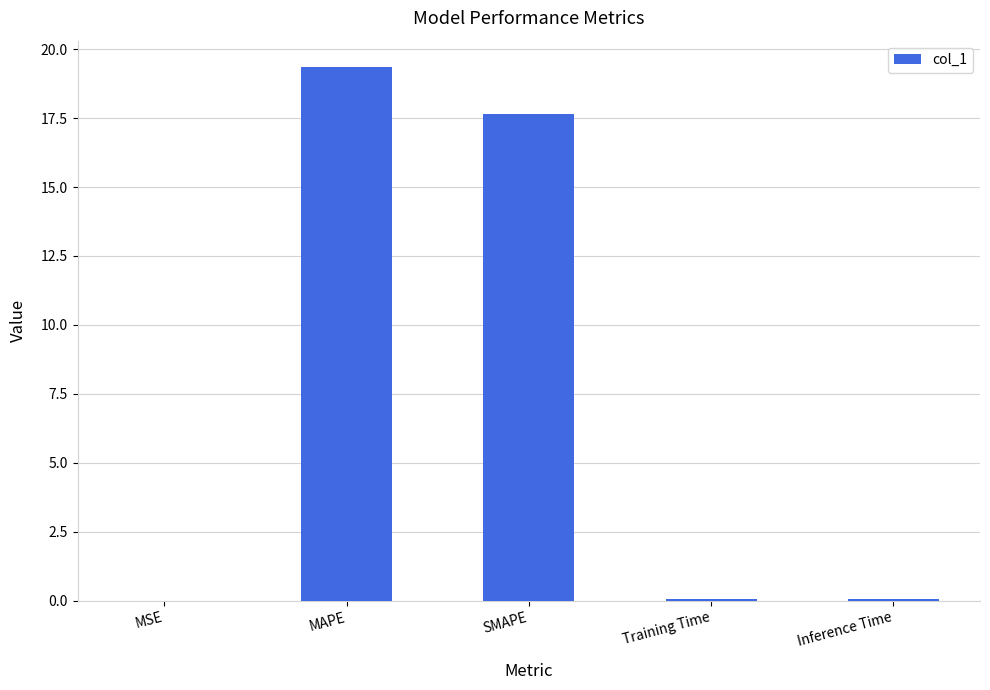

What is the sum of all values?

37.1